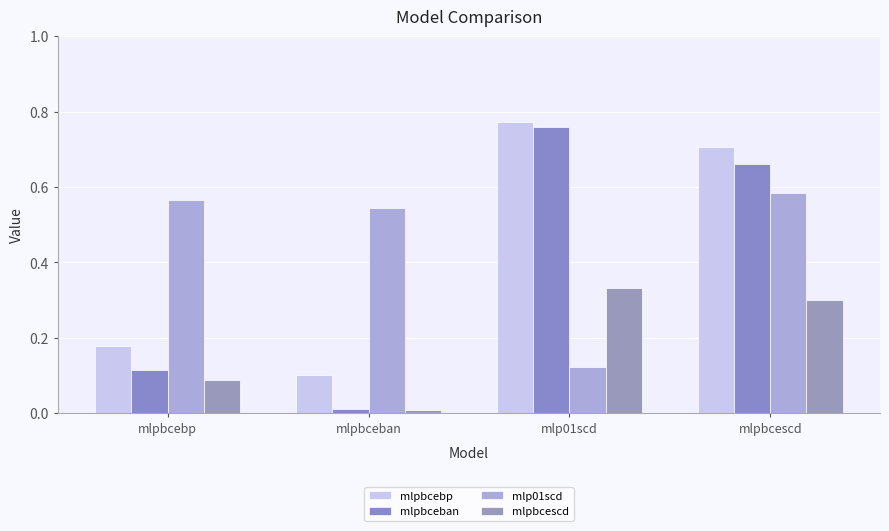

How many series are shown in this chart?

4